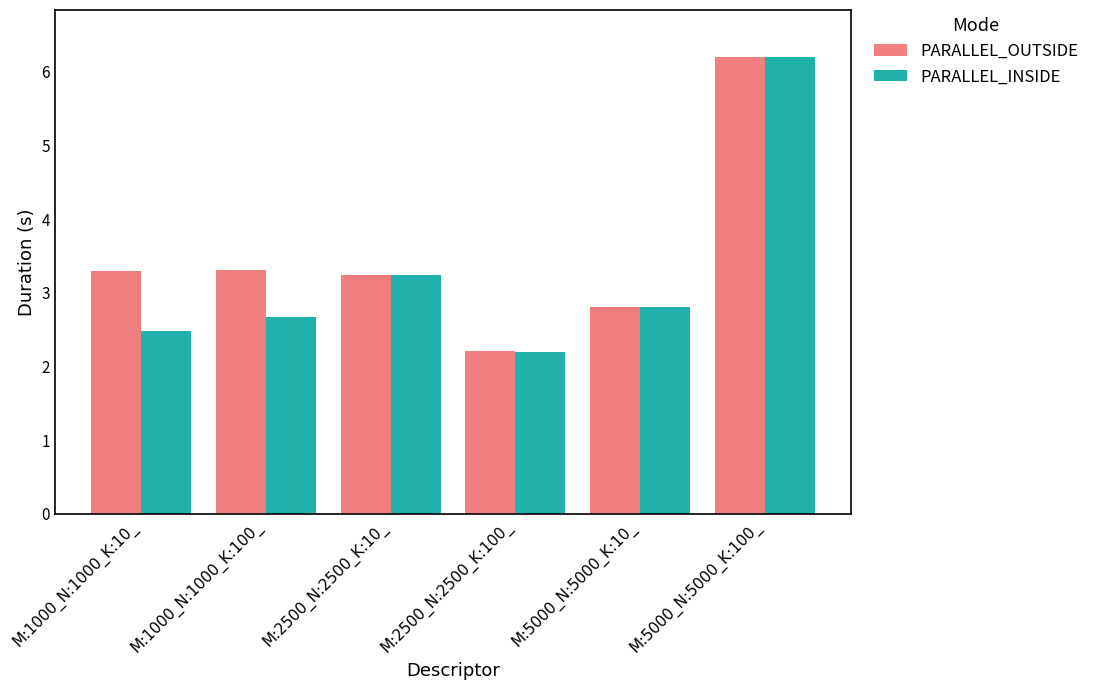

At which label is PARALLEL_INSIDE closest to 4?

M:2500_N:2500_K:10_